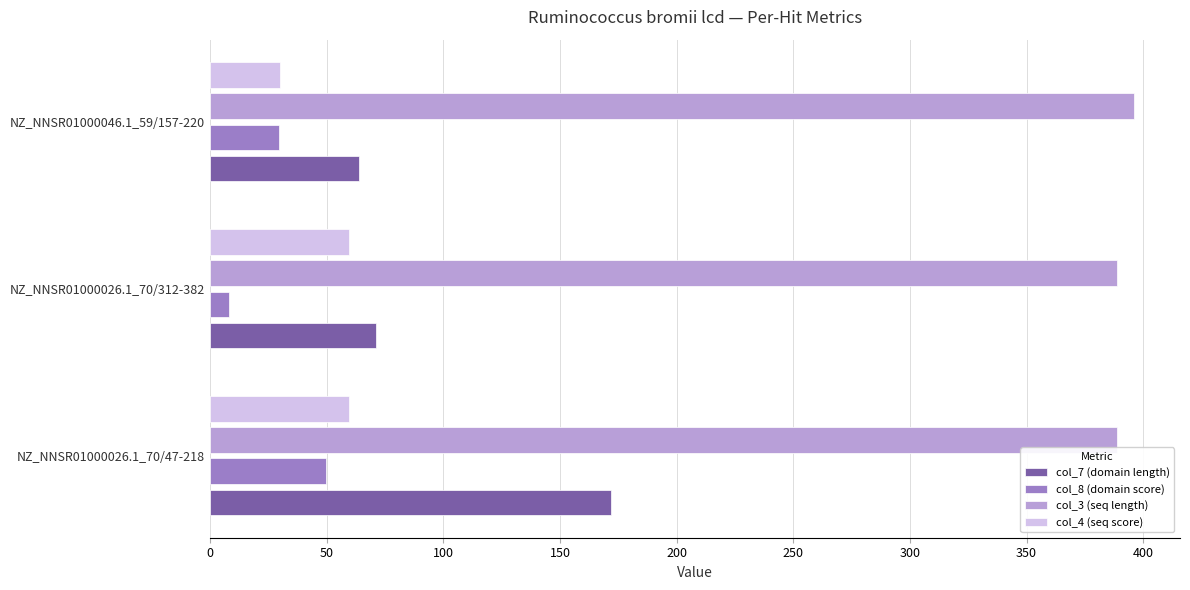

How many categories are shown in the chart?

3